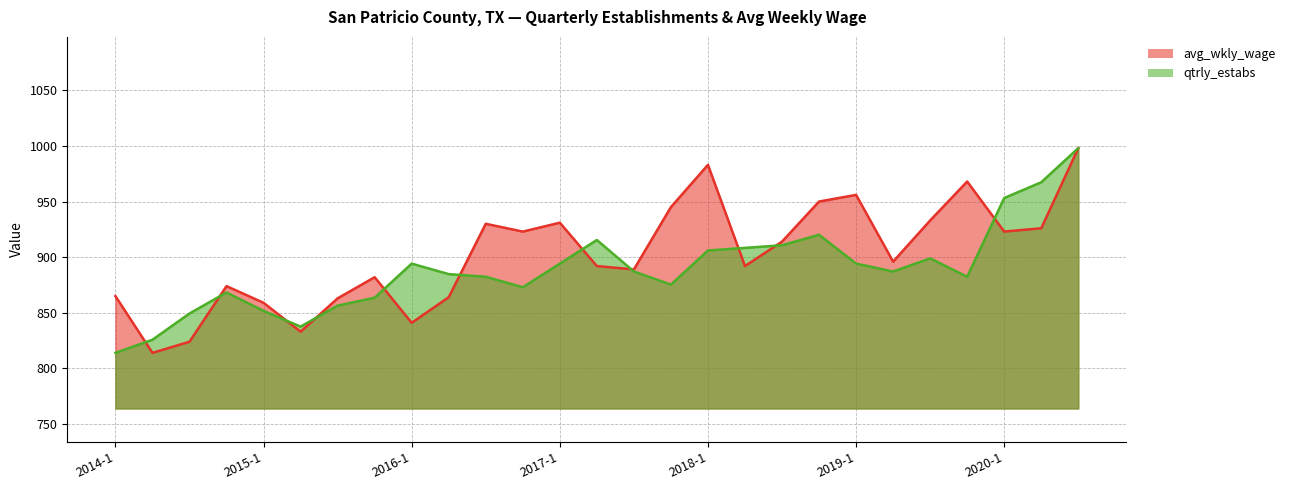

Rank the series by their average value, from lowest to highest.

qtrly_estabs, avg_wkly_wage